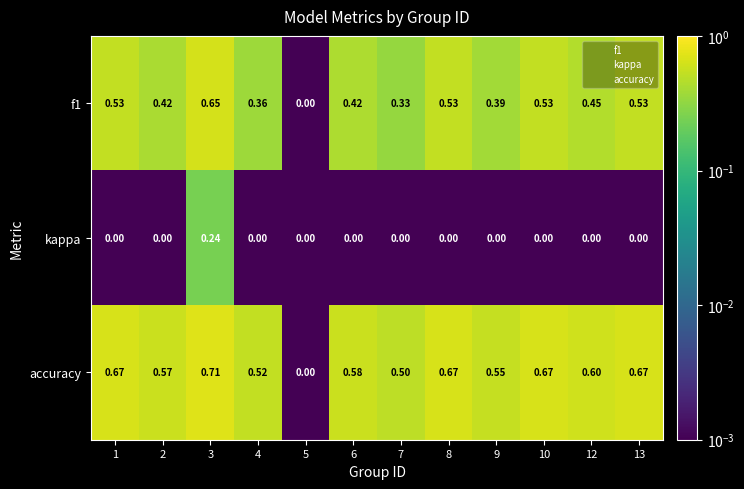

Which series changed the most between 6 and 12?

f1